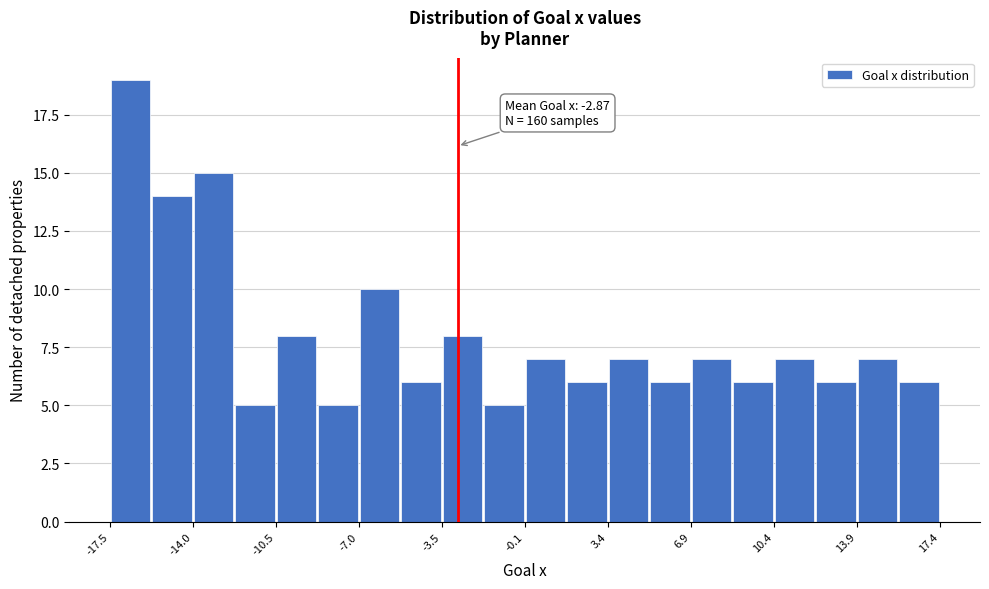

Around what value on the x-axis is the tallest bar? Give the approximate position of its centre, as read against the axis.

-16.5